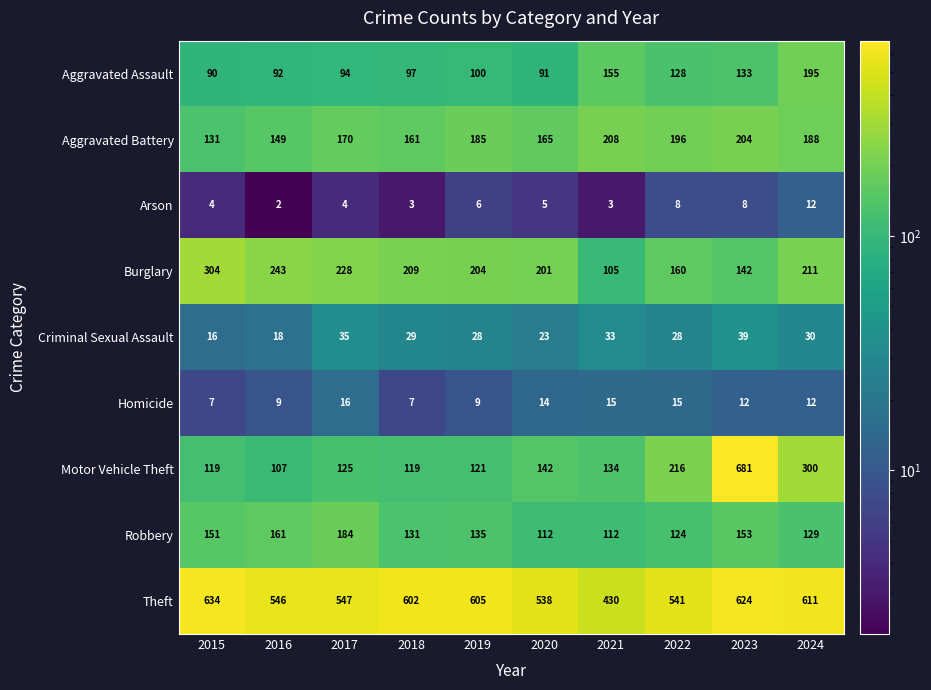

What is the difference between the second highest and minimum values in the Burglary series?

138